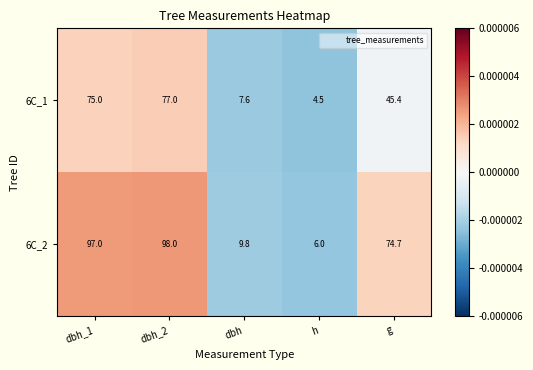

At which category is the sum across all series the highest?

dbh_2